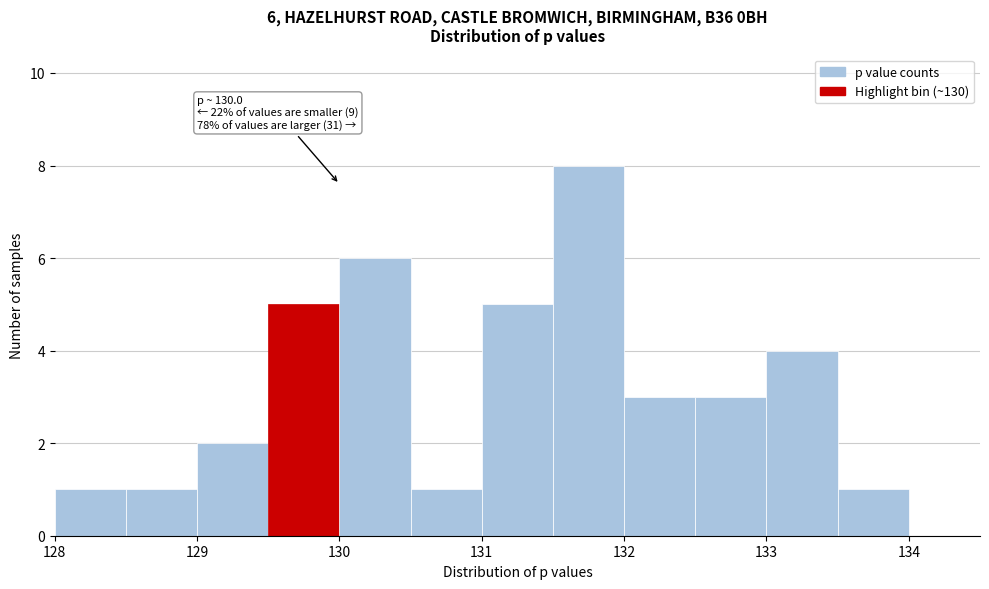

Over which range of the x-axis is the bar tallest?

131.5 to 132.0